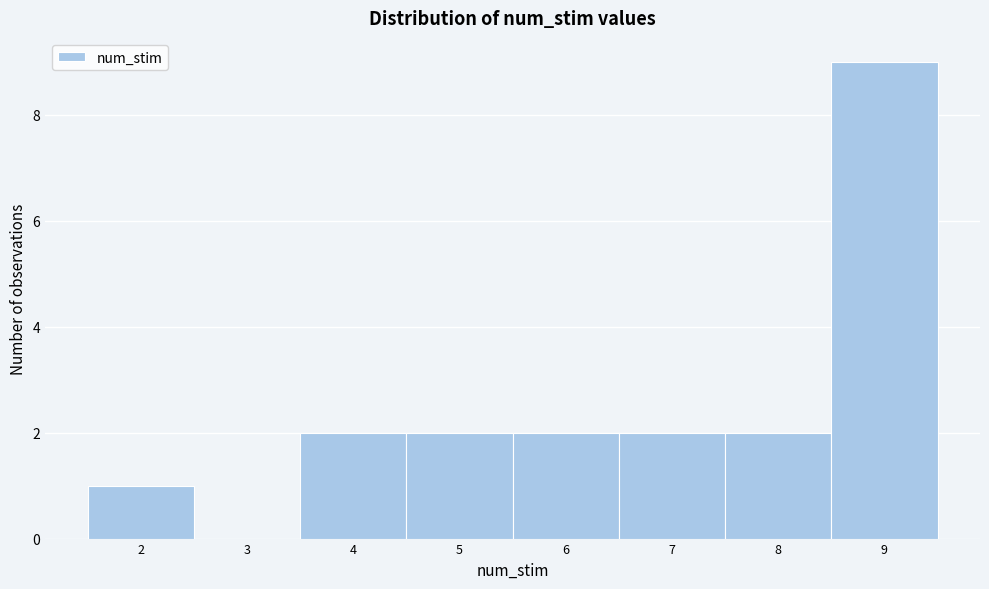

Over which range of the x-axis is the bar tallest?

8.5 to 9.5